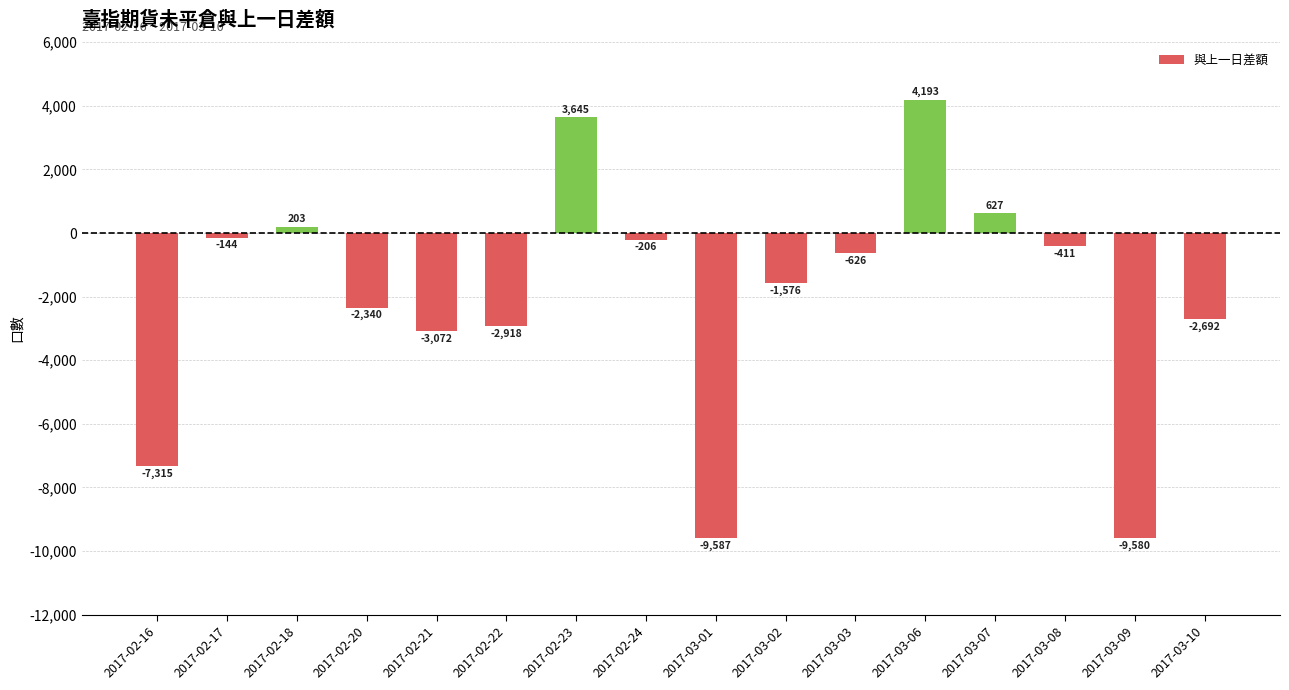

What position from the right is 2017-03-06?

5